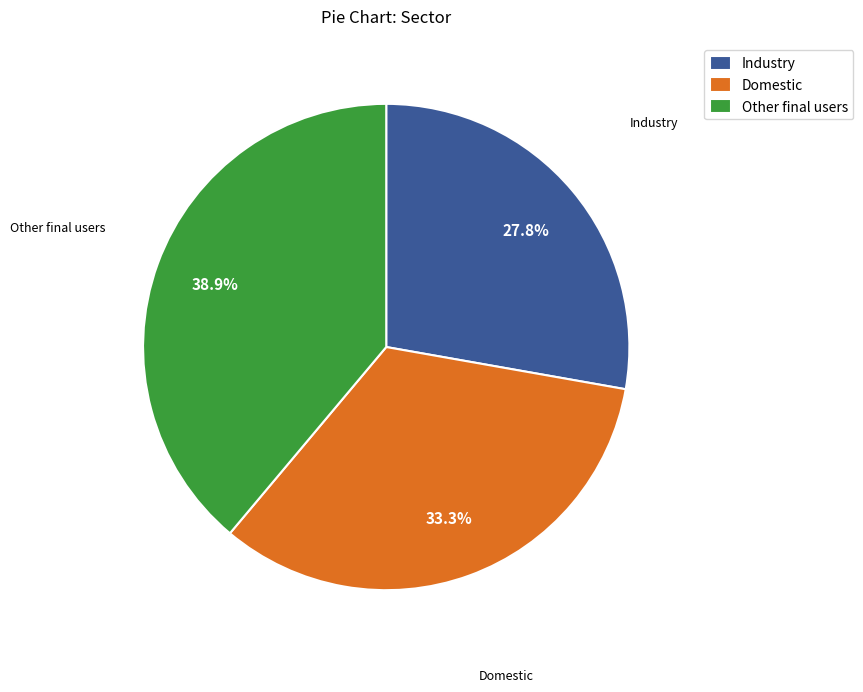

To the nearest percent, what is the difference between the Domestic and Other final users slice percentages?

6%